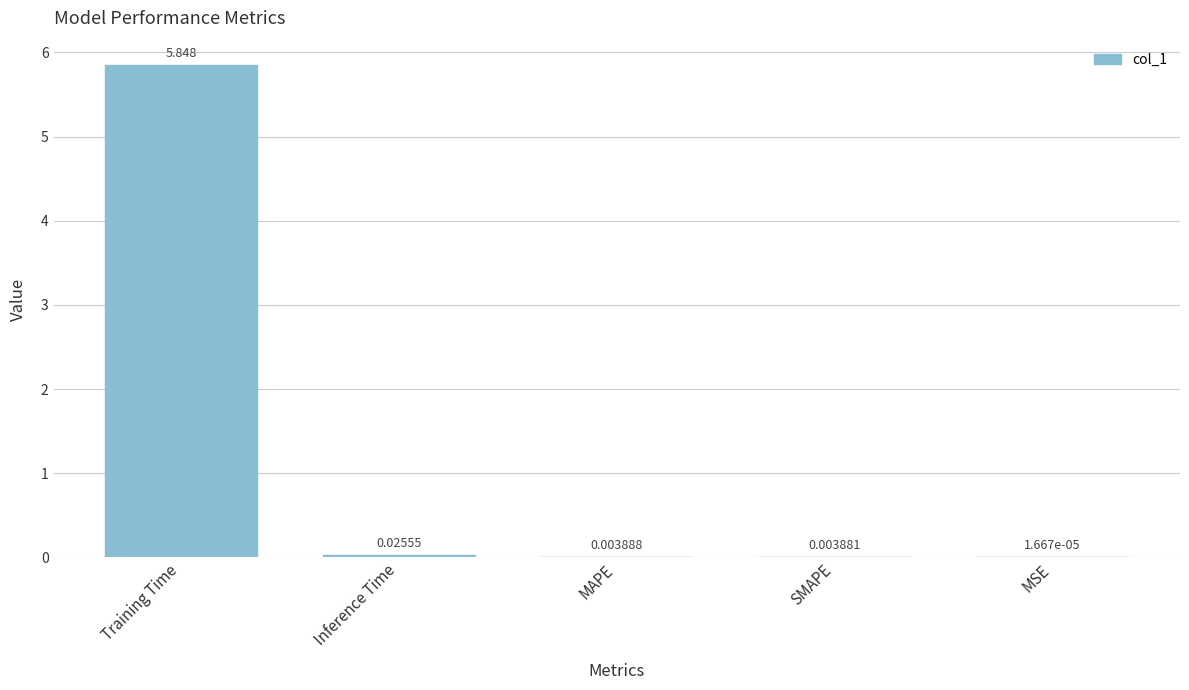

Which has a higher value, SMAPE or Inference Time?

Inference Time